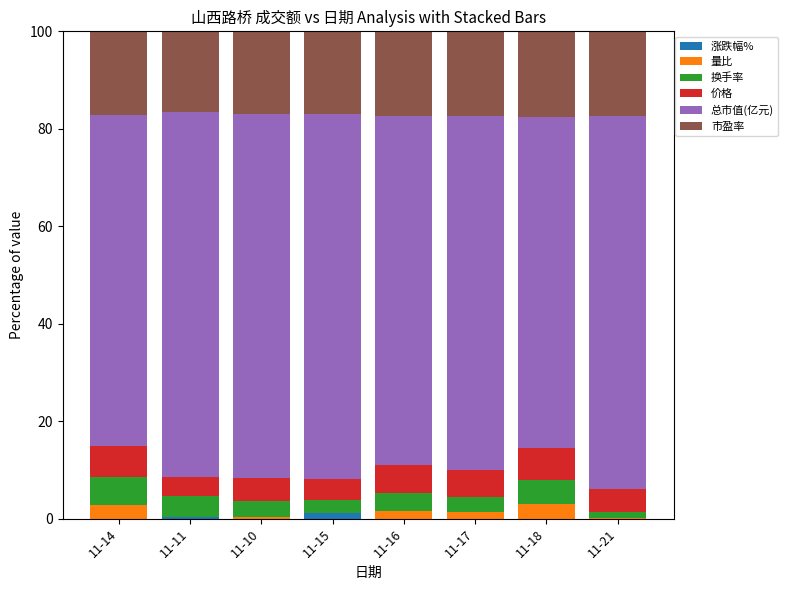

What is the sum of all 涨跌幅% values?

1.7